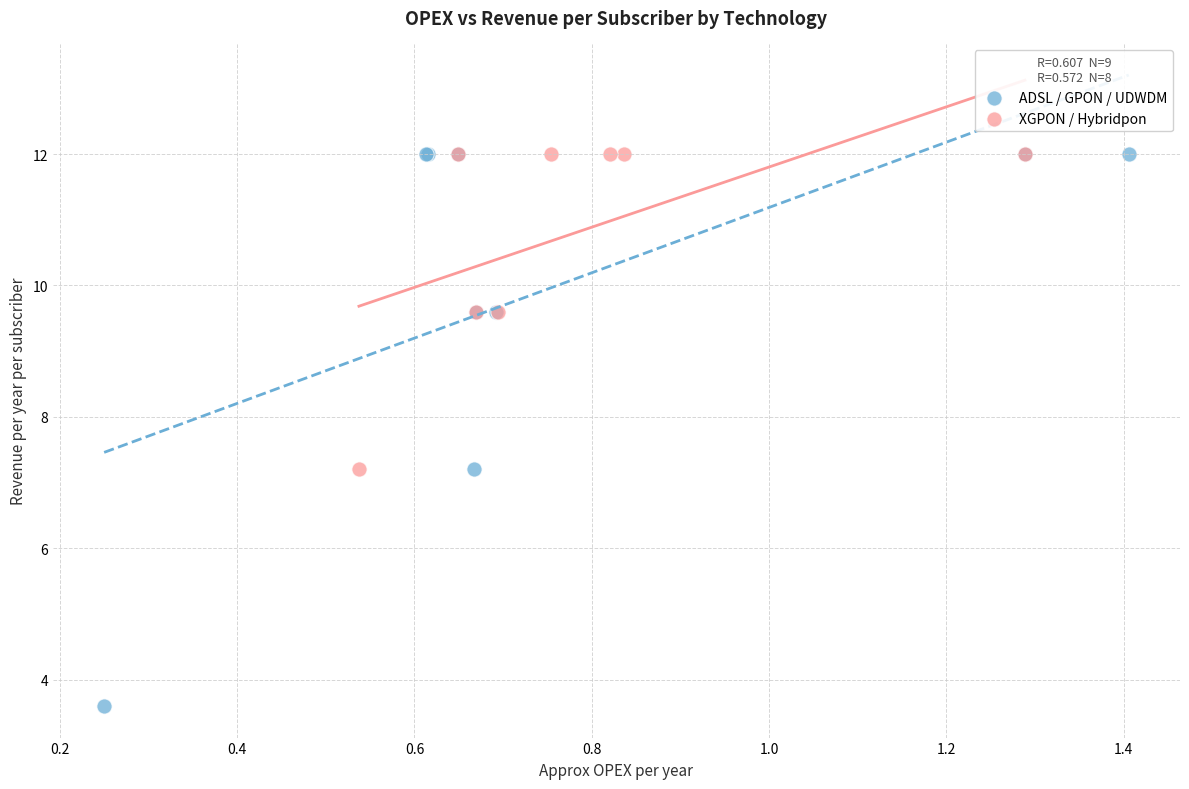

Which series has the widest spread of Y values?

ADSL / GPON / UDWDM